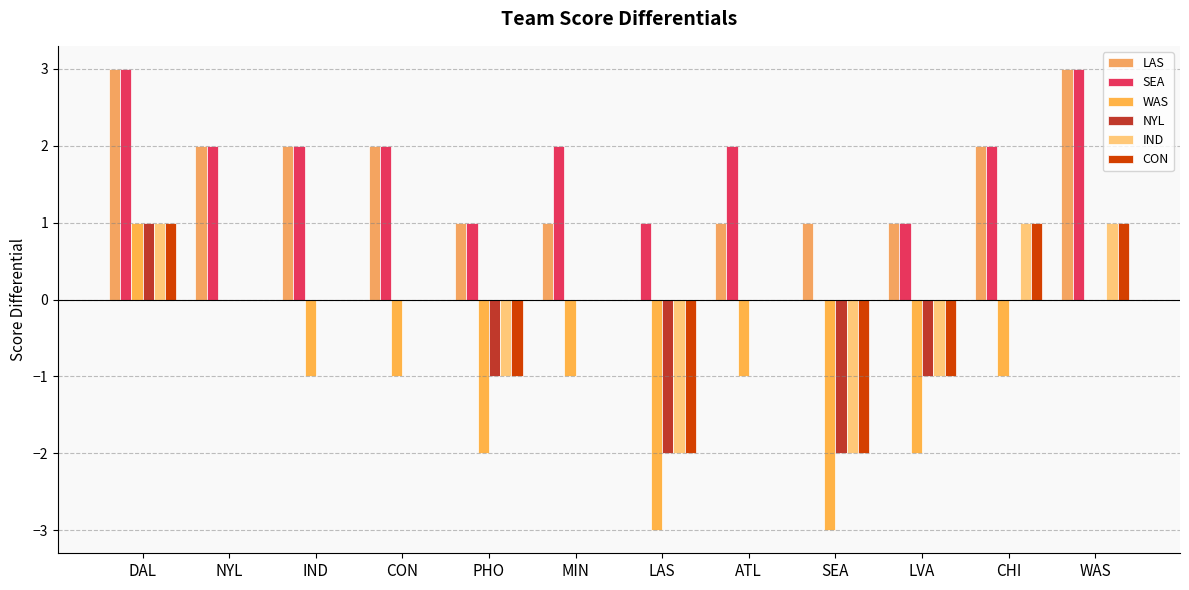

Rank the categories by CON value from lowest to highest.

LAS, SEA, PHO, LVA, NYL, IND, CON, MIN, ATL, DAL, CHI, WAS